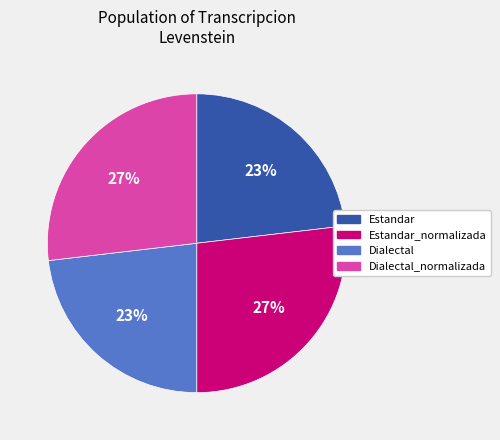

To the nearest percent, what portion does Estandar_normalizada represent?

27%